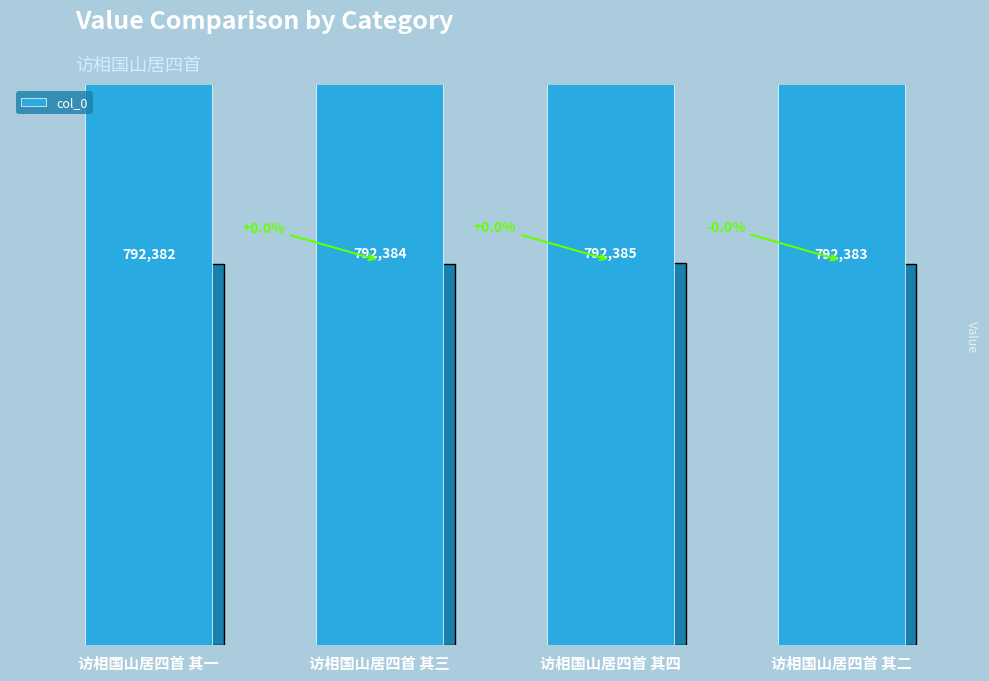

True or false: the data shows 387609 at 访相国山居四首 其一.

False